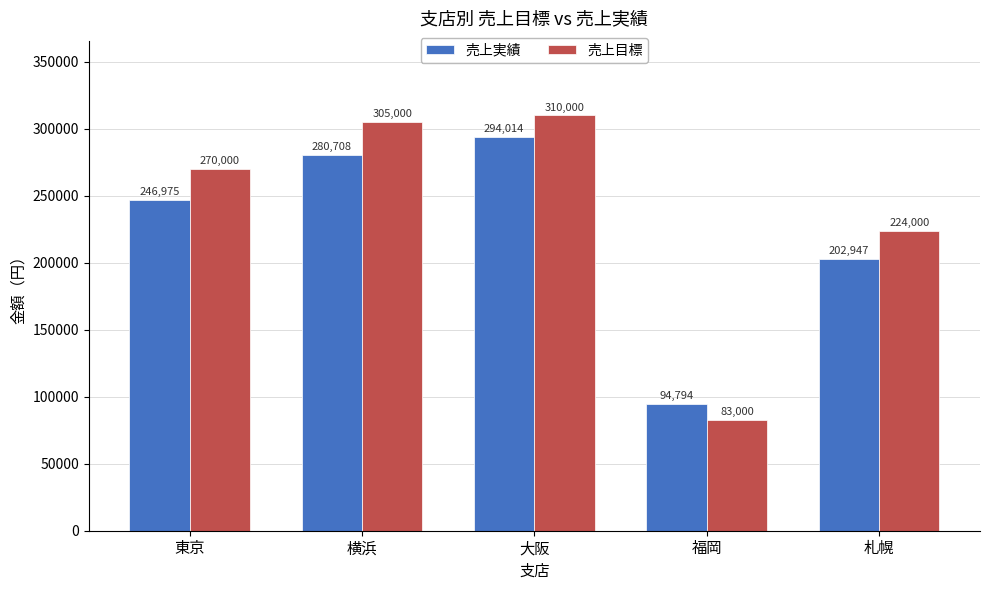

What is the lowest value of the 売上実績 series?

94794